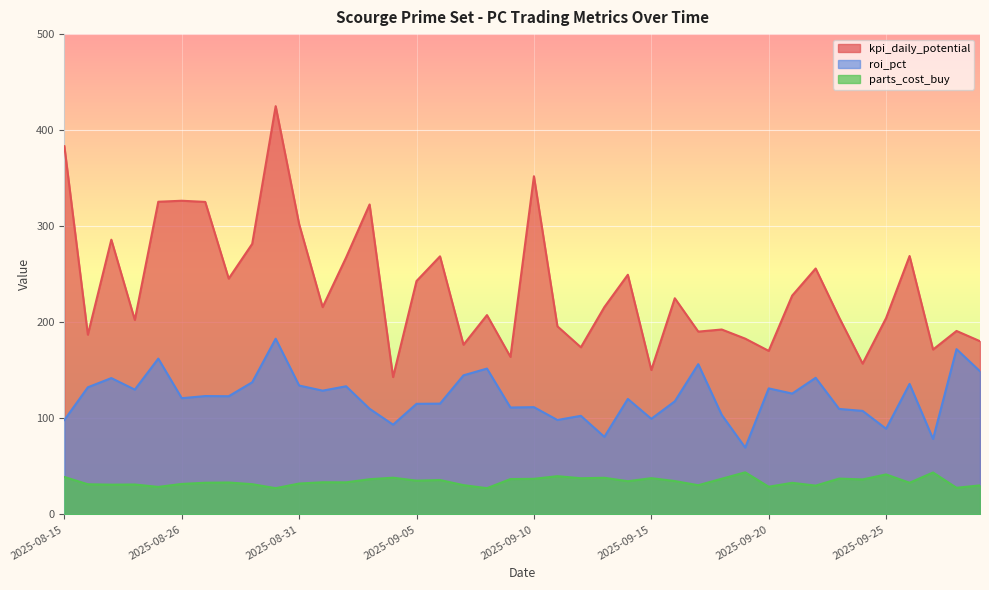

Where does the parts_cost_buy series first go above 33?

2025-08-15